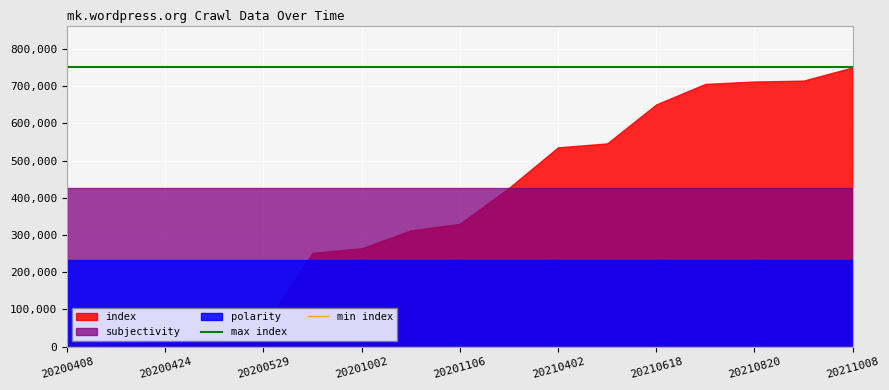

Which series has the largest total across all categories?

max index